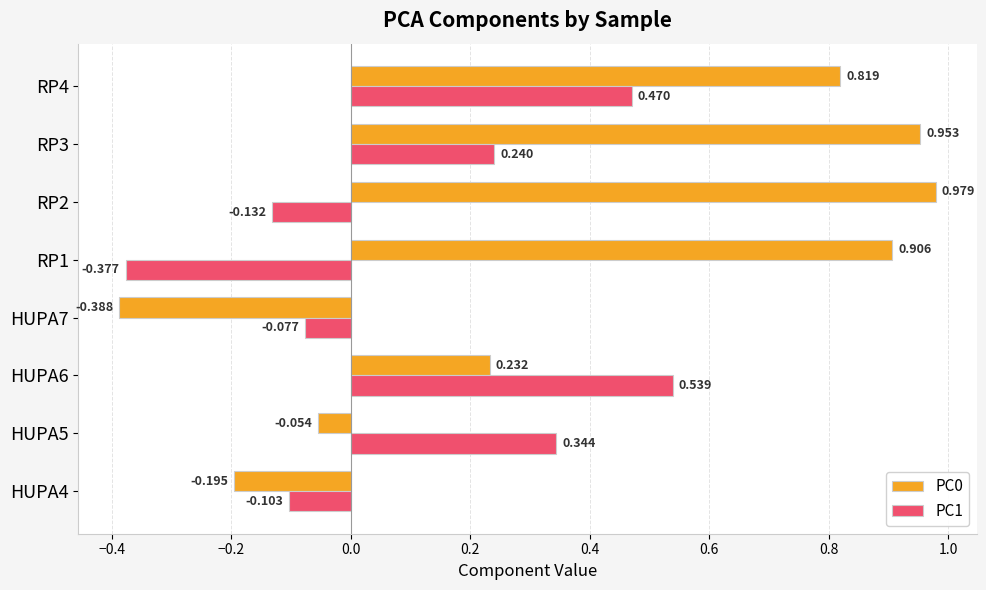

What position from the right is HUPA7?

5